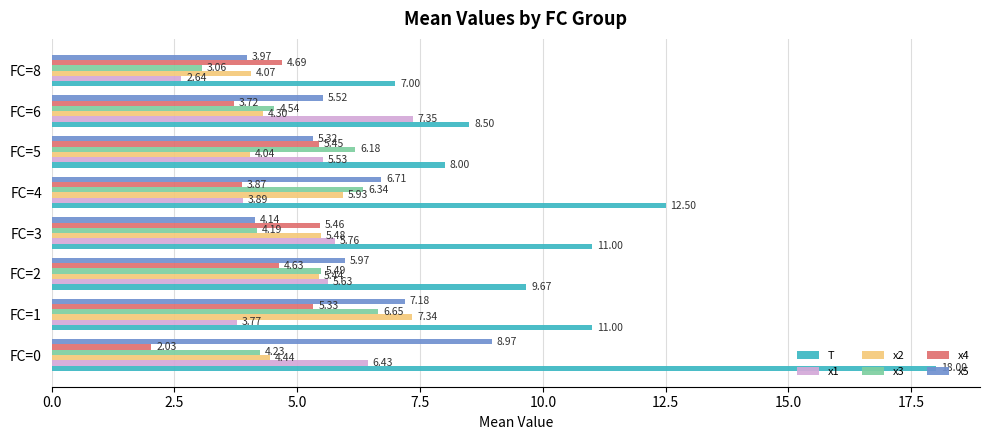

What is the sum of the x1 values at FC=5 and FC=2?

11.2